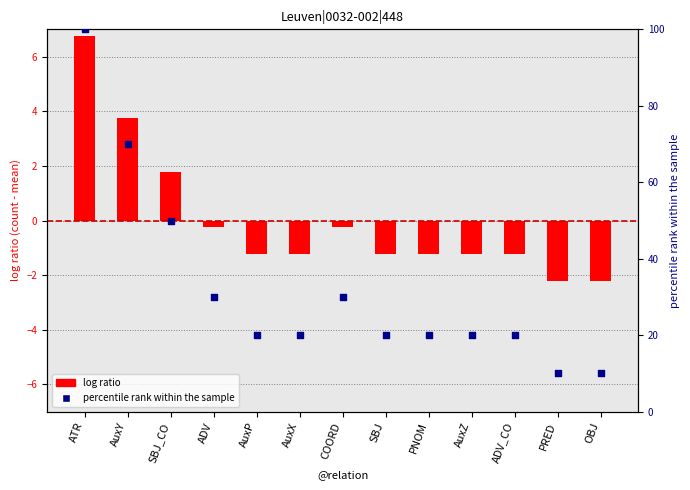

Is the value of log ratio at AuxY greater than the value of percentile rank within the sample at SBJ?

No